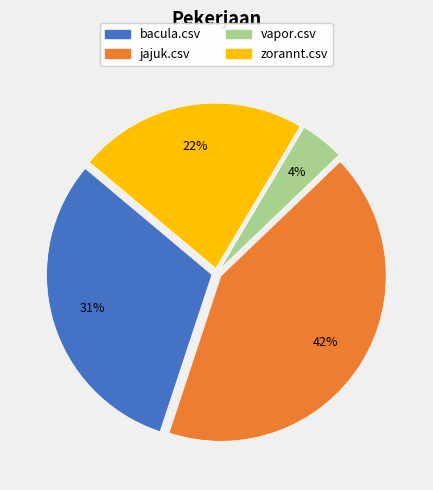

Count the number of slices in the pie.

4